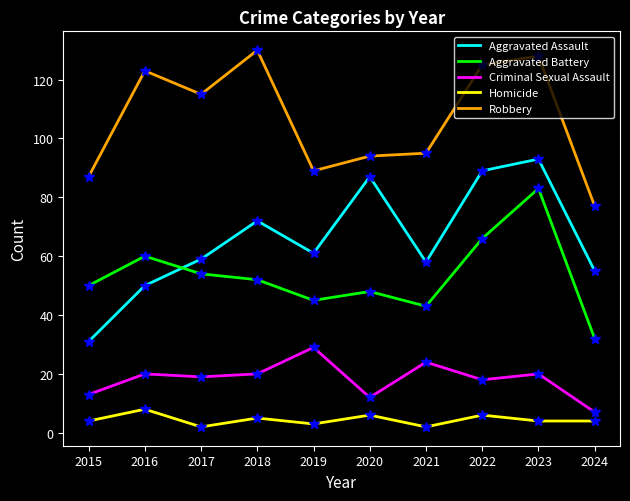

What is the sum of the Aggravated Battery values at 2020 and 2024?

80